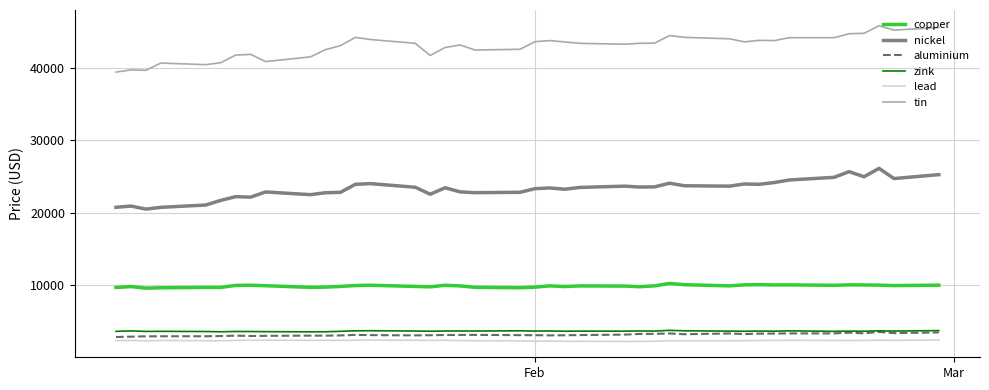

Which series has the largest range (max minus min)?

tin